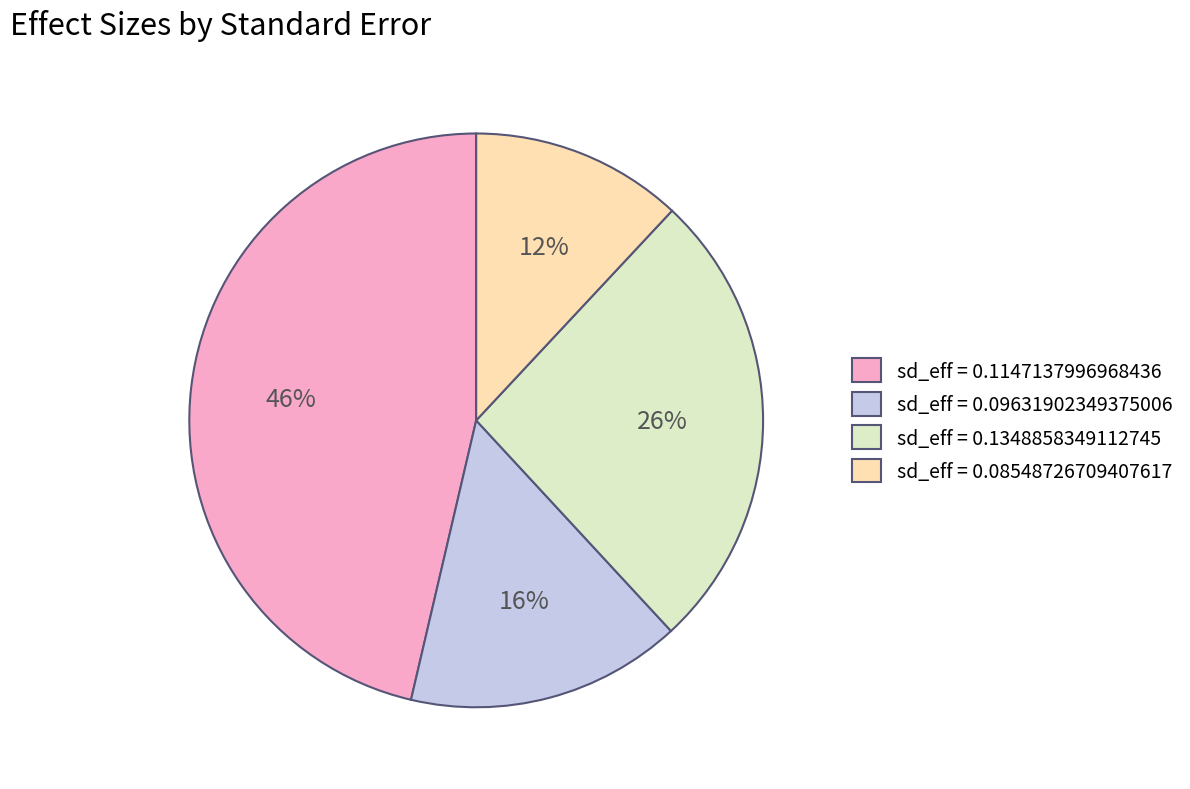

What is the largest slice in the pie chart?

sd_eff = 0.1147137996968436